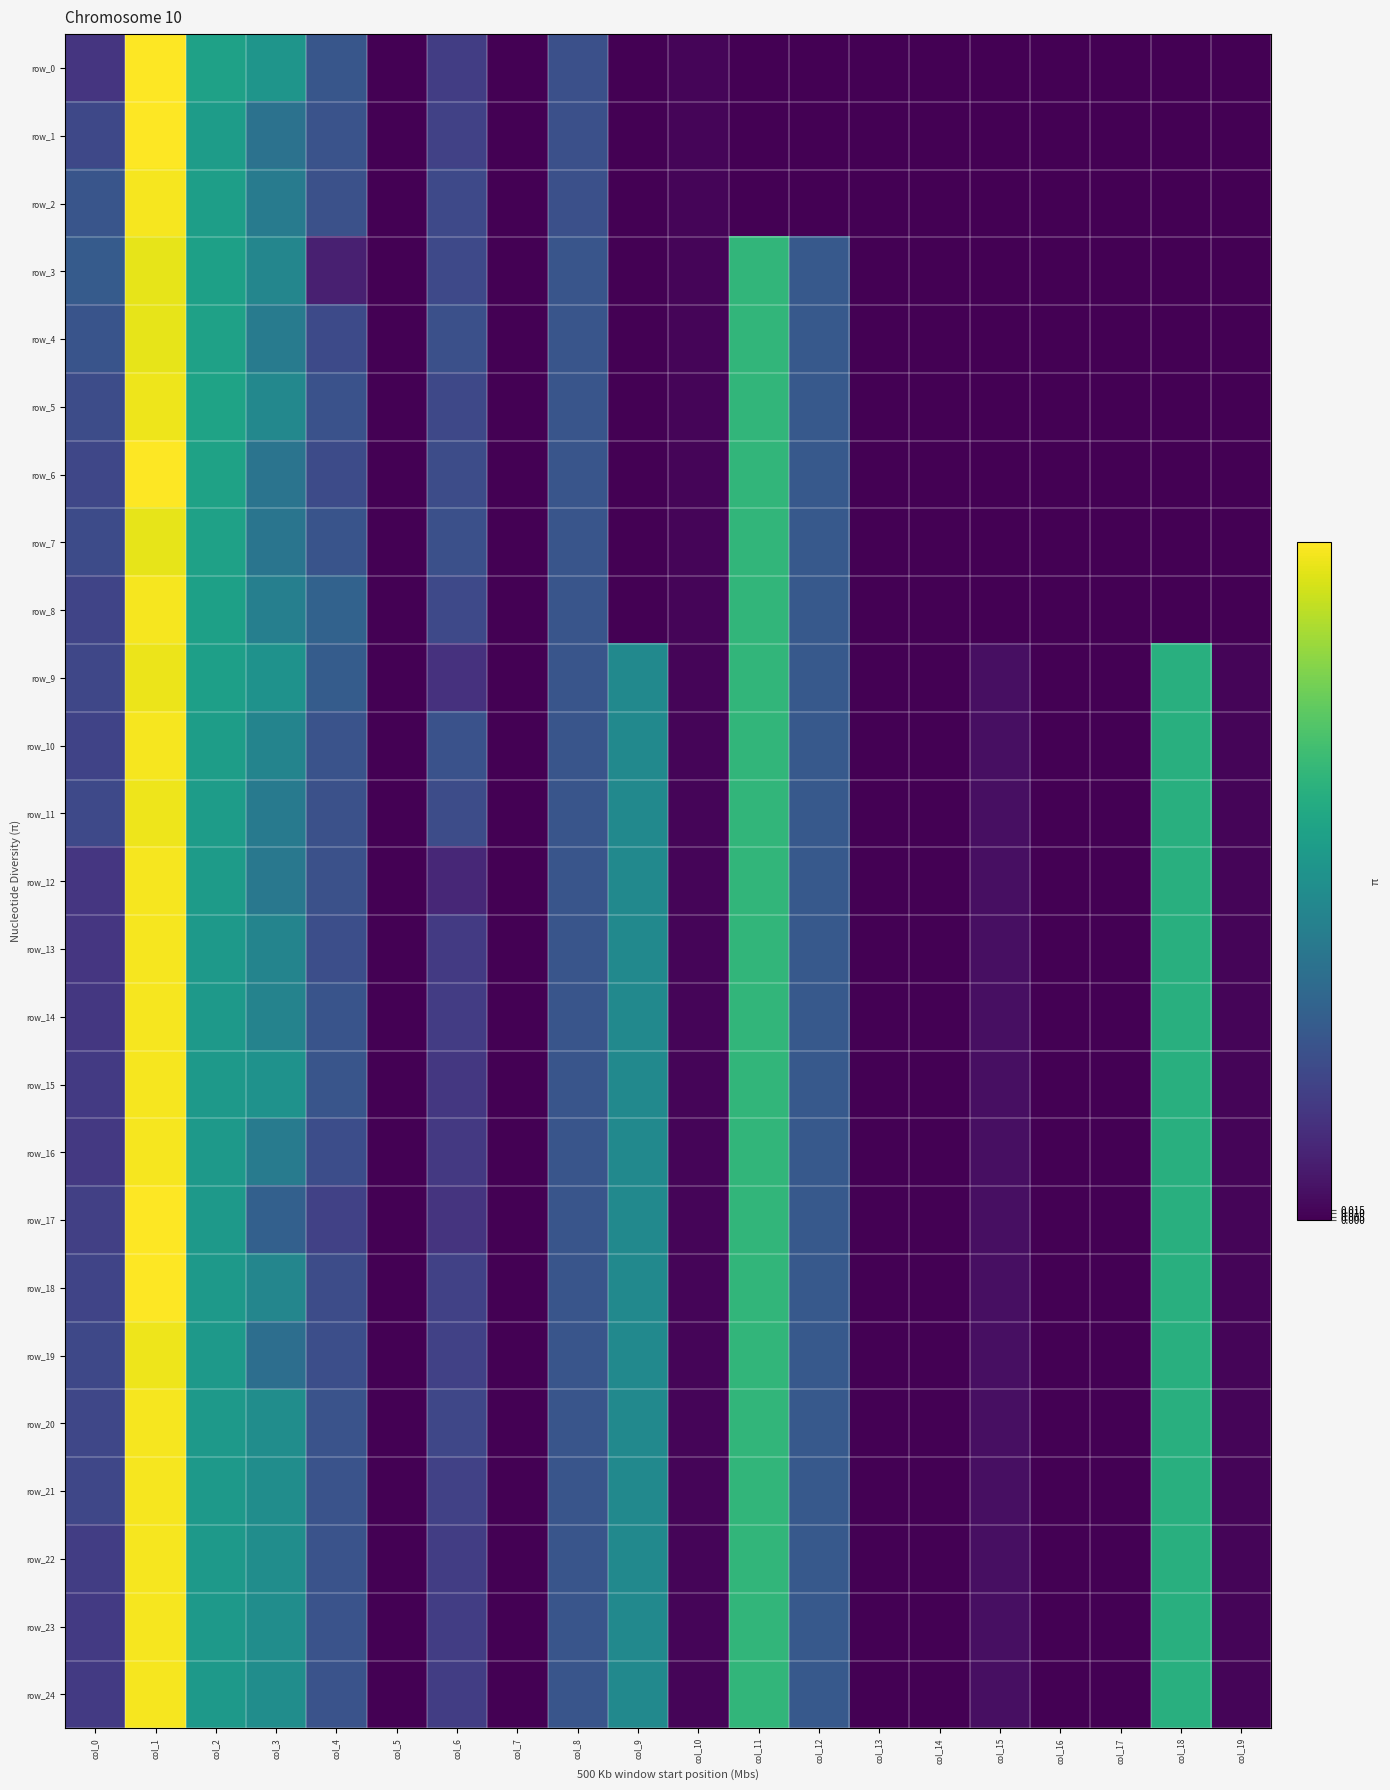

How many positive values does the row_9 series have?

14